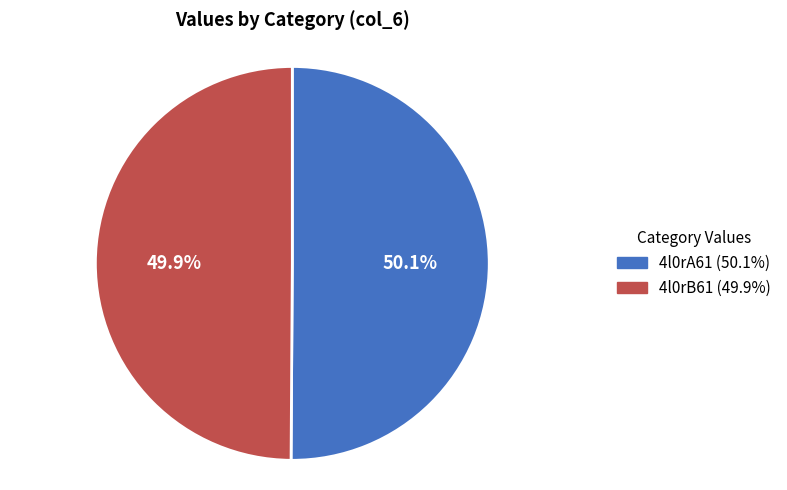

Does any single category account for the majority?

Yes